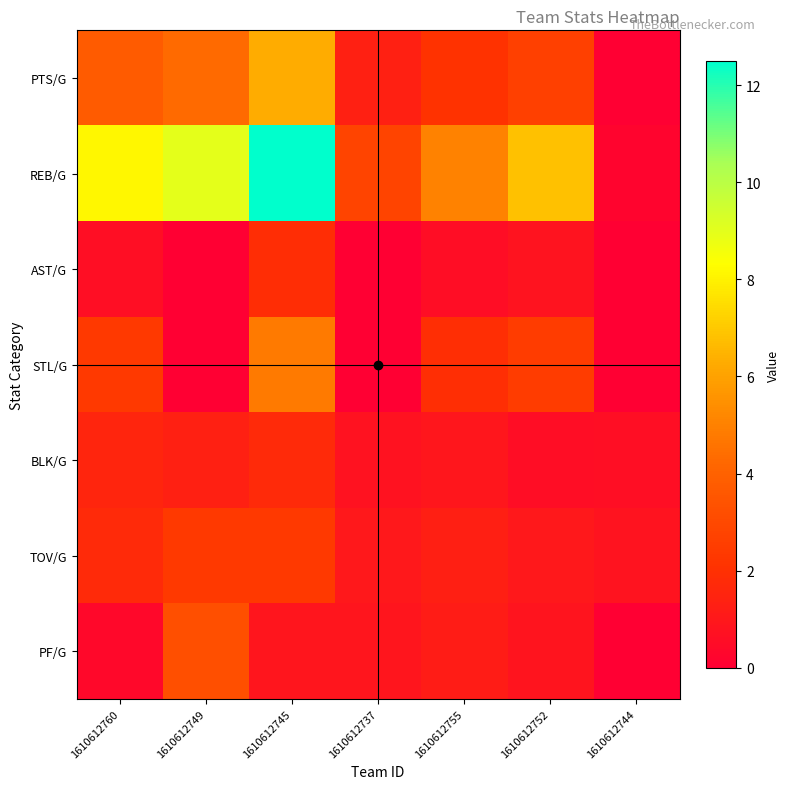

Reading left to right, transcribe all the data shown in this chart.

PTS/G: 1610612760=3.8	1610612749=4.3	1610612745=6.3	1610612737=1.3	1610612755=2.1	1610612752=2.7	1610612744=0.0
REB/G: 1610612760=8.1	1610612749=9.0	1610612745=12.5	1610612737=2.8	1610612755=5.0	1610612752=6.8	1610612744=0.2
AST/G: 1610612760=0.6	1610612749=0.0	1610612745=1.9	1610612737=0.0	1610612755=0.6	1610612752=0.8	1610612744=0.0
STL/G: 1610612760=2.4	1610612749=0.0	1610612745=4.8	1610612737=0.0	1610612755=1.9	1610612752=2.5	1610612744=0.0
BLK/G: 1610612760=1.5	1610612749=1.3	1610612745=1.7	1610612737=0.7	1610612755=0.9	1610612752=0.6	1610612744=0.6
TOV/G: 1610612760=1.7	1610612749=2.4	1610612745=2.4	1610612737=1.0	1610612755=1.3	1610612752=1.0	1610612744=0.8
PF/G: 1610612760=0.3	1610612749=3.2	1610612745=0.9	1610612737=0.9	1610612755=1.2	1610612752=0.9	1610612744=0.0